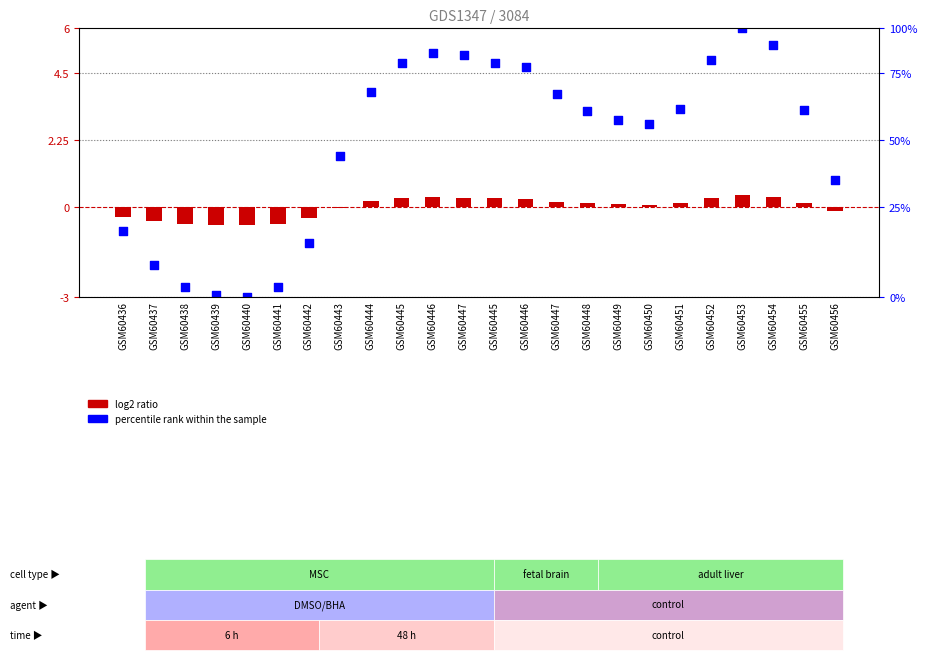

Which series contains the lowest Y value?

percentile rank within the sample